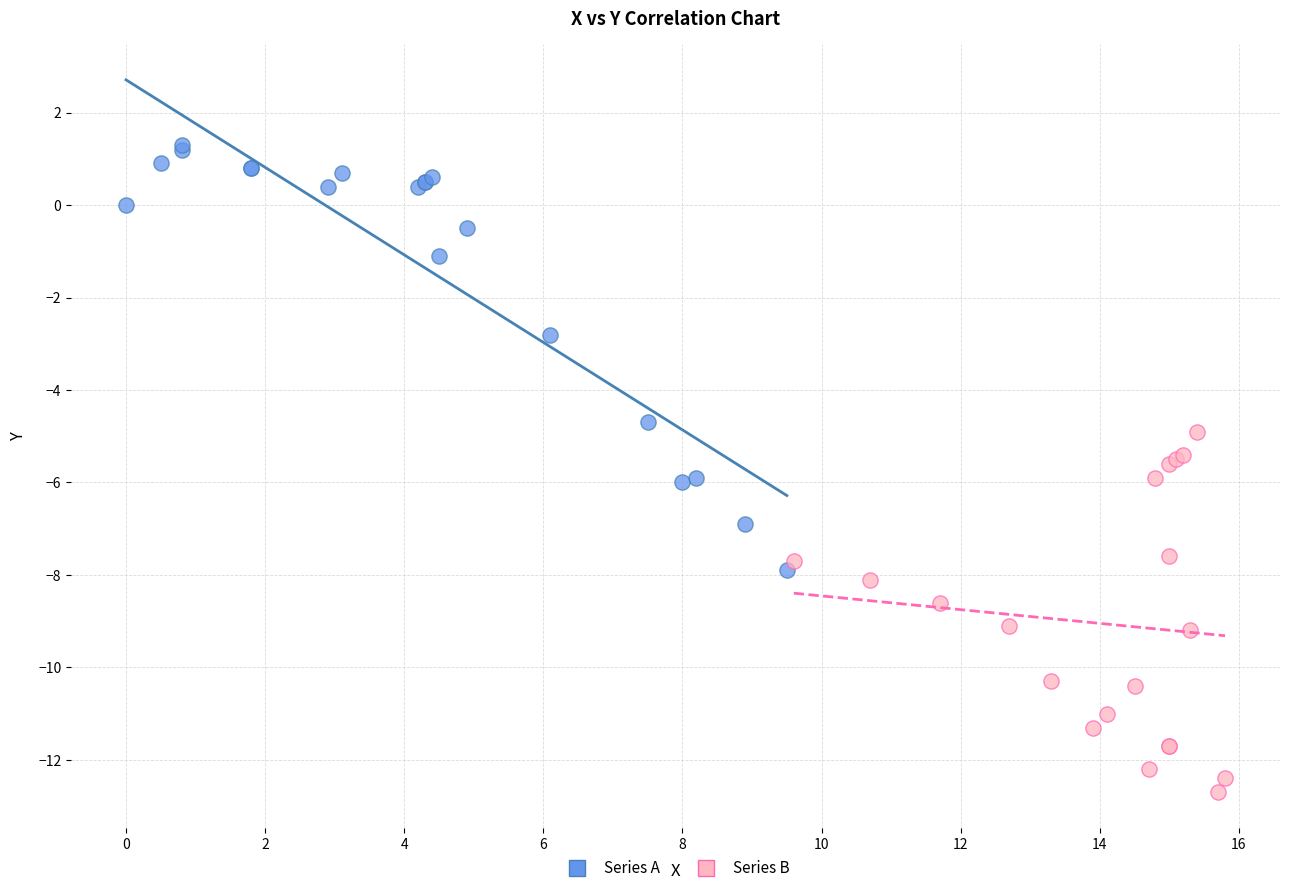

Which series has the largest Y range (max minus min)?

Series A